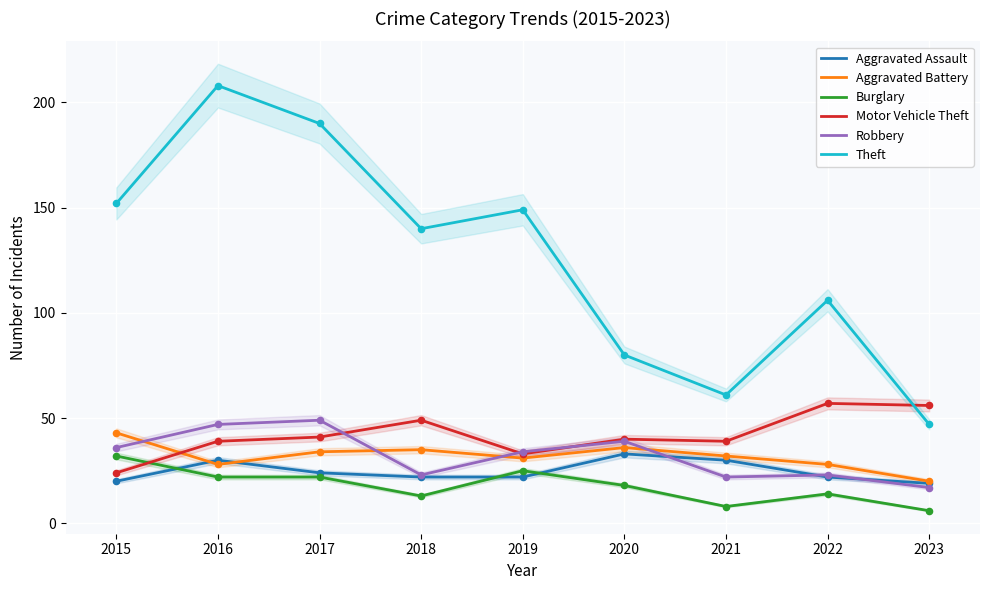

Which series contains the lowest Y value?

Burglary